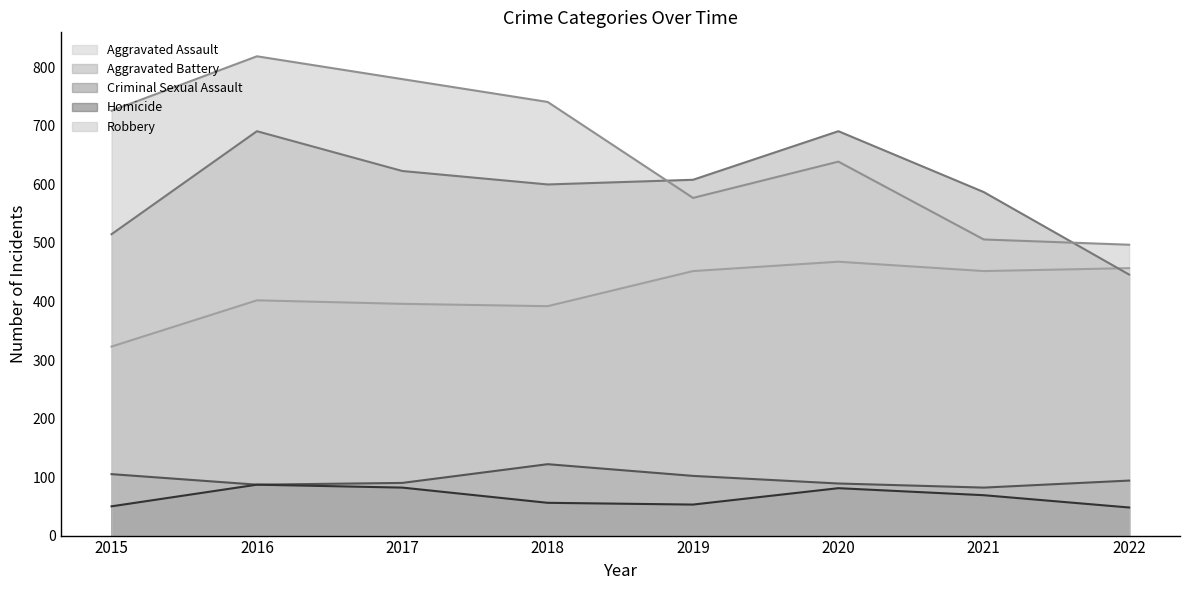

How many data points in Robbery are above 726?

3